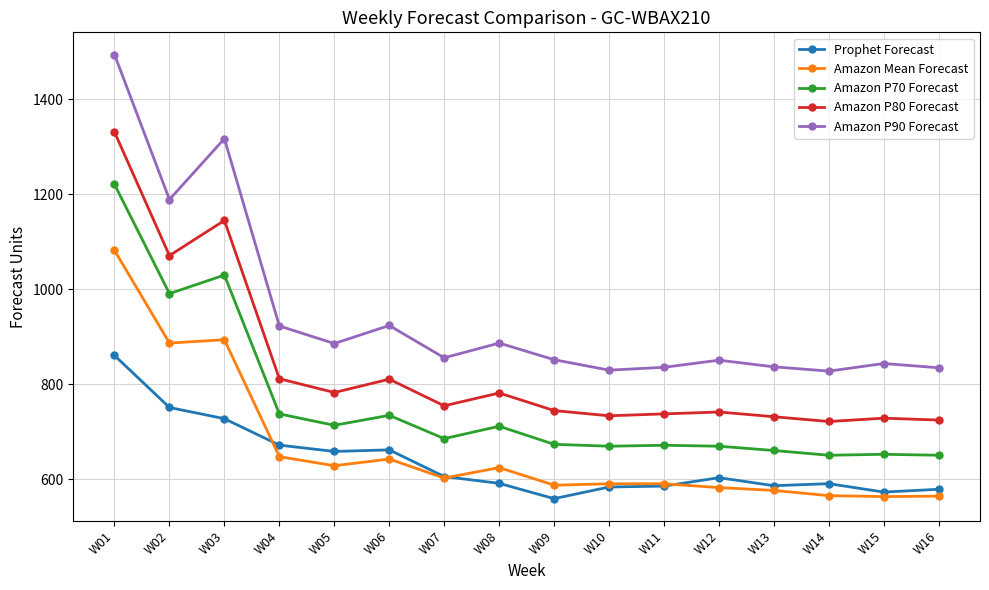

Which category has the highest value in the Prophet Forecast series?

W01